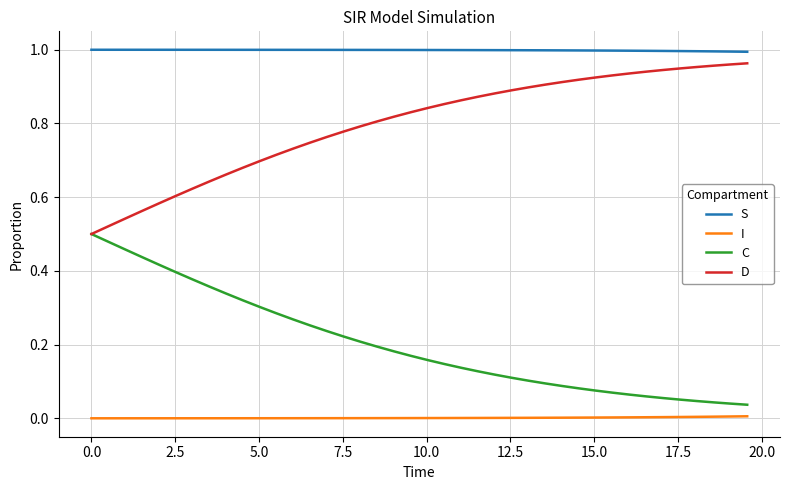

Count the number of data series in this chart.

4